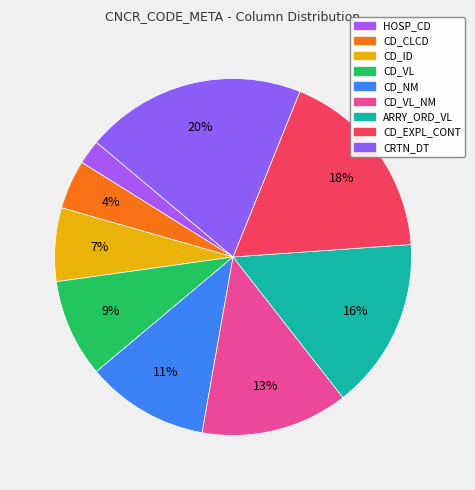

How many segments does this pie chart have?

9